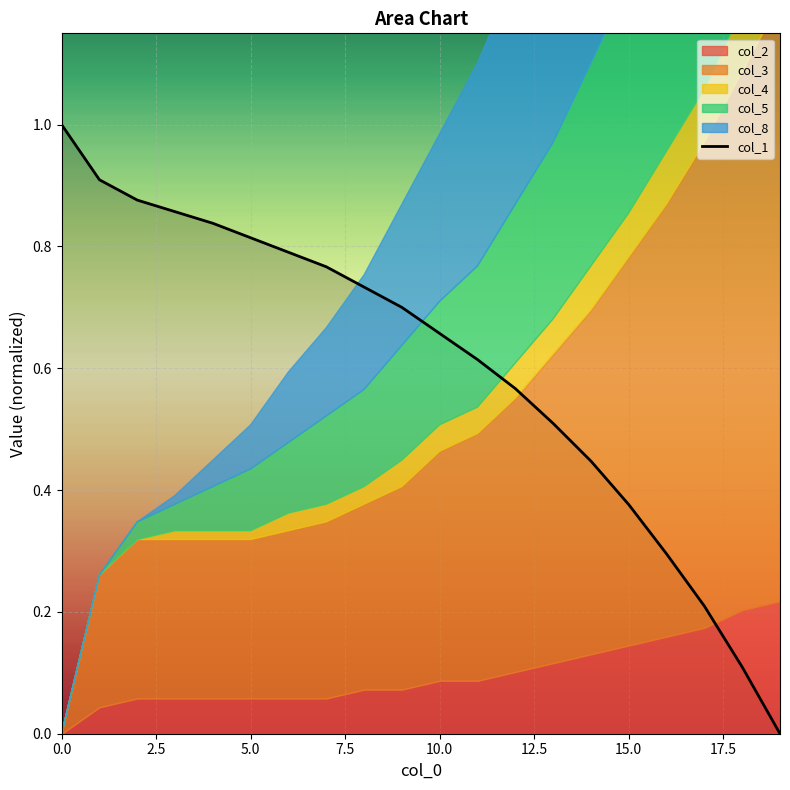

What is the difference between the values at 0.0 and 15?

0.6